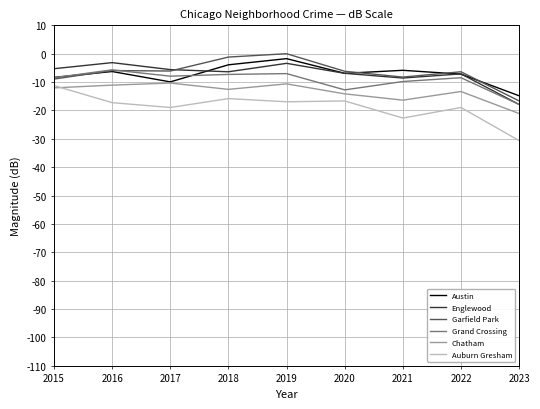

The value of Austin at 2022 is -7.2. True or false?

True